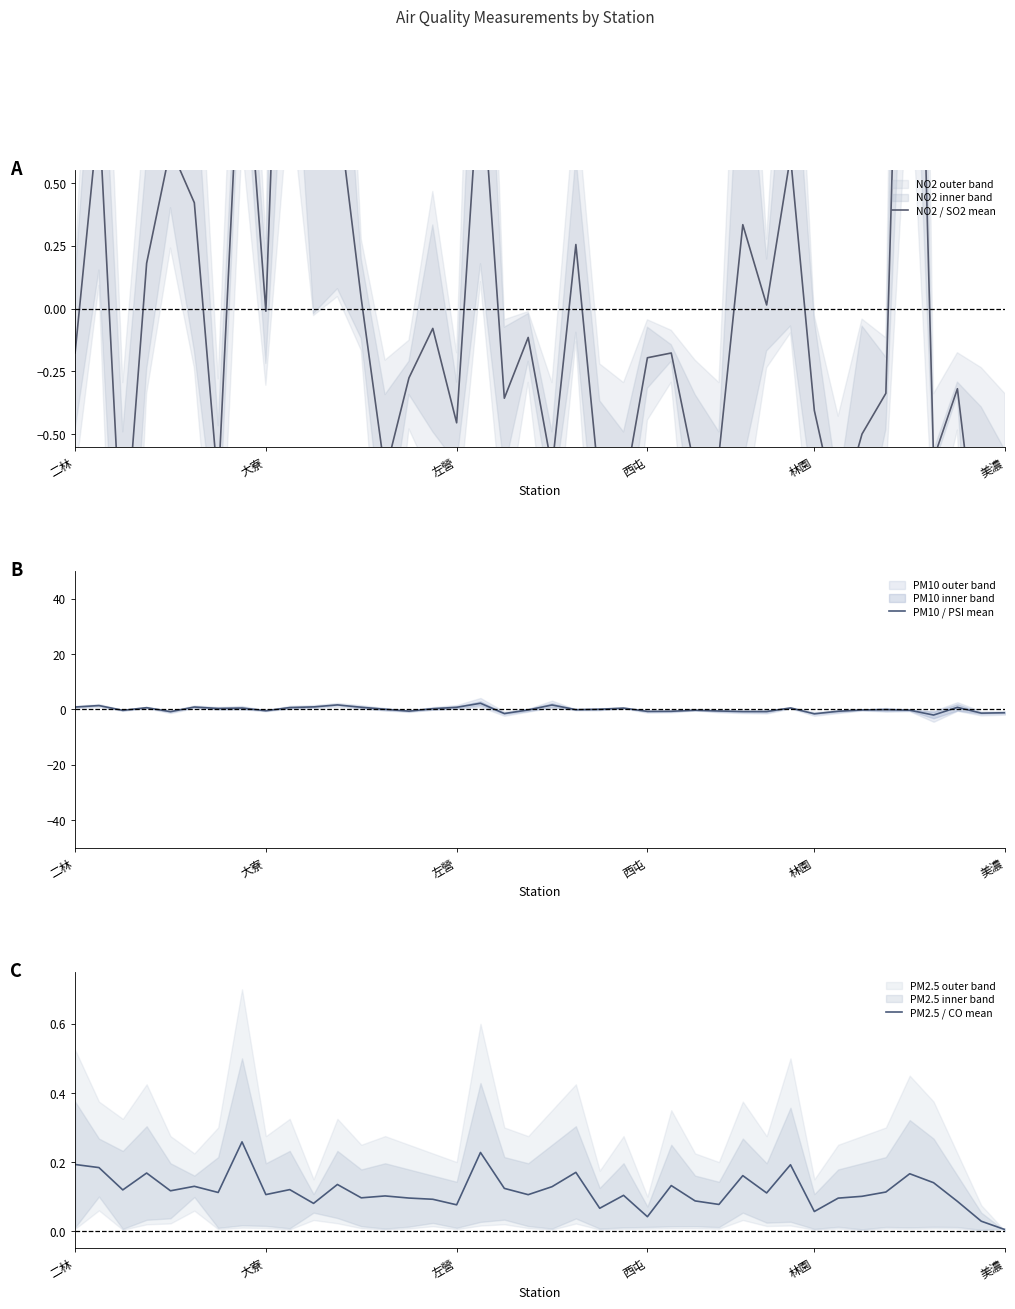

Which series changed the most between 18 and 26?

PM10 / PSI mean